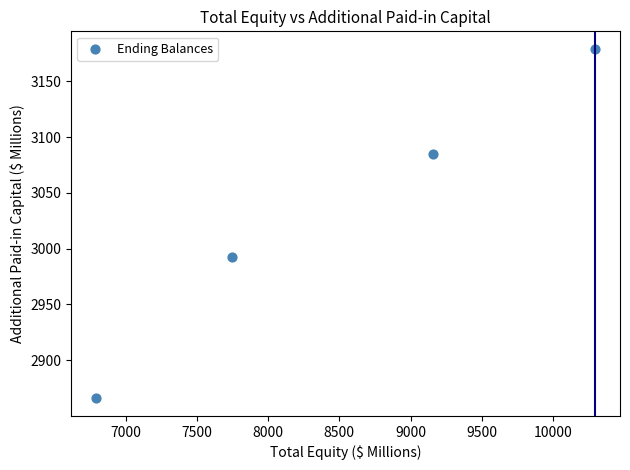

What Y value in the scatter plot is closest to 3022?

2992.2